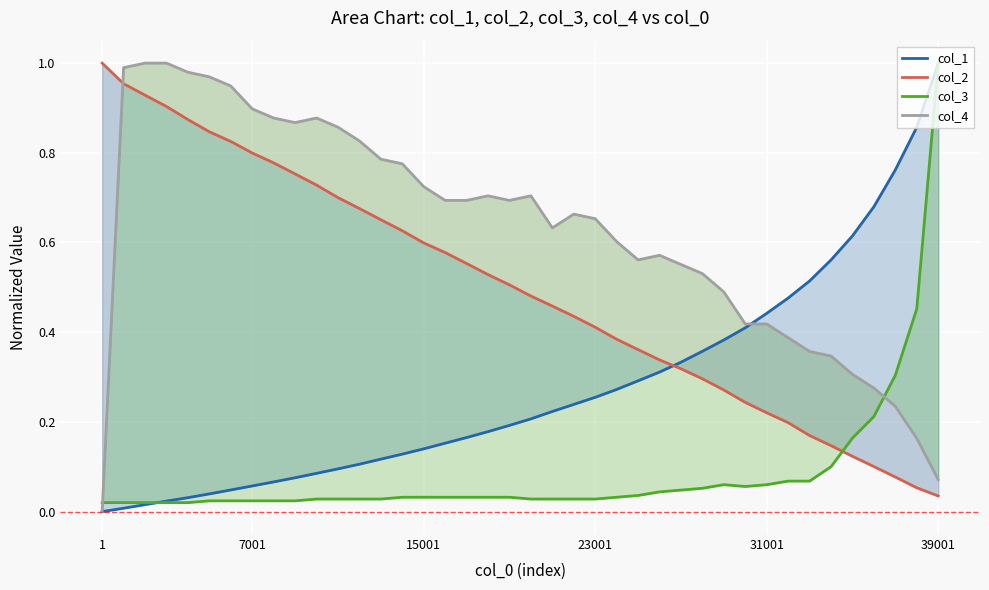

At how many categories does at least one series exceed 0?

40